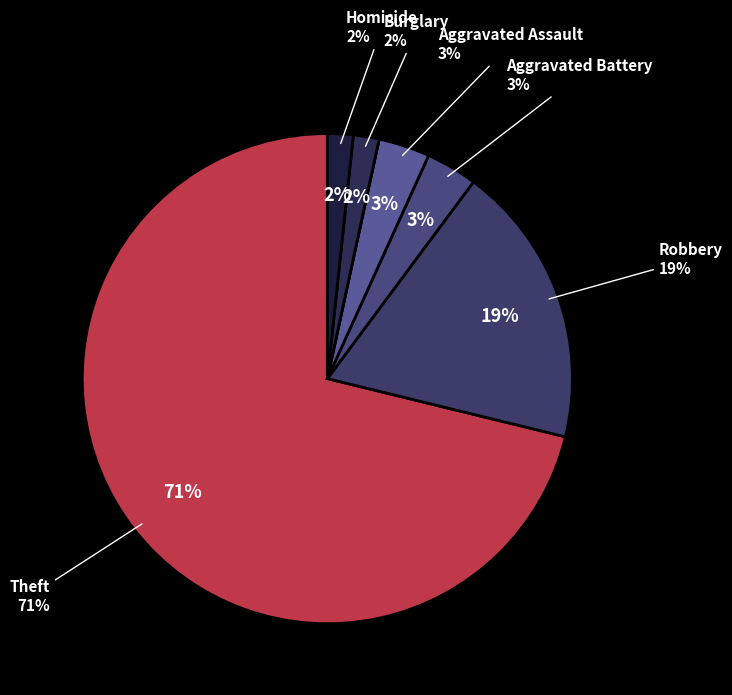

Does any single category account for the majority?

Yes